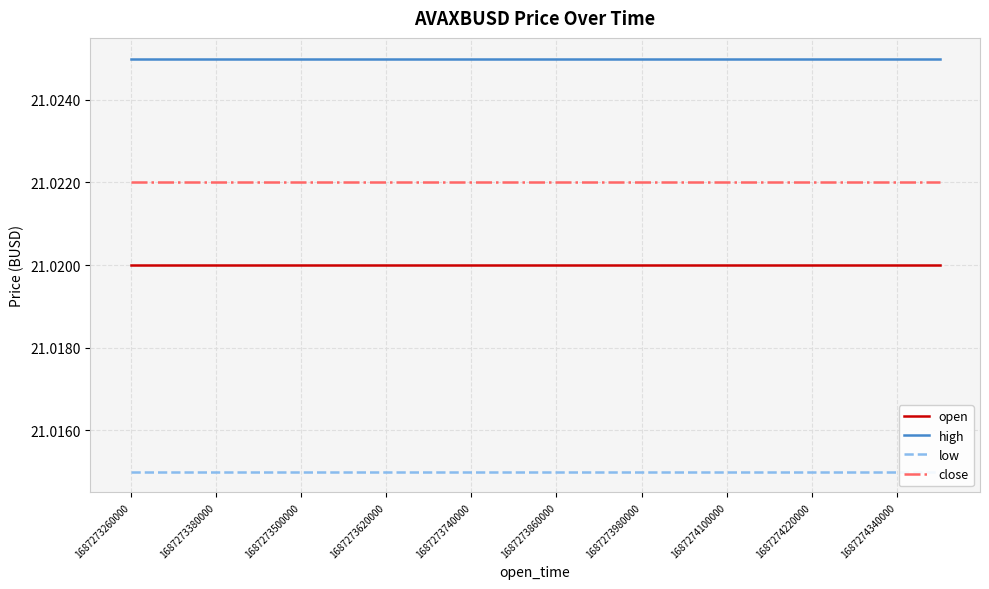

True or false: high and open intersect in this chart.

False